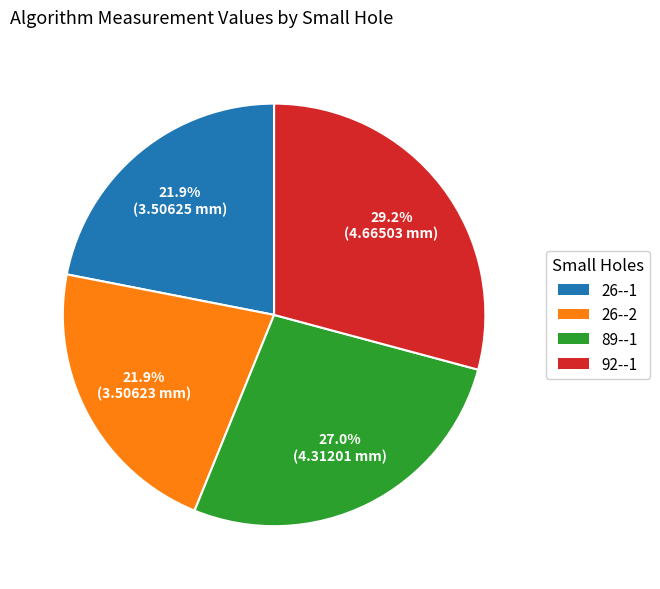

What is the largest slice in the pie chart?

92--1